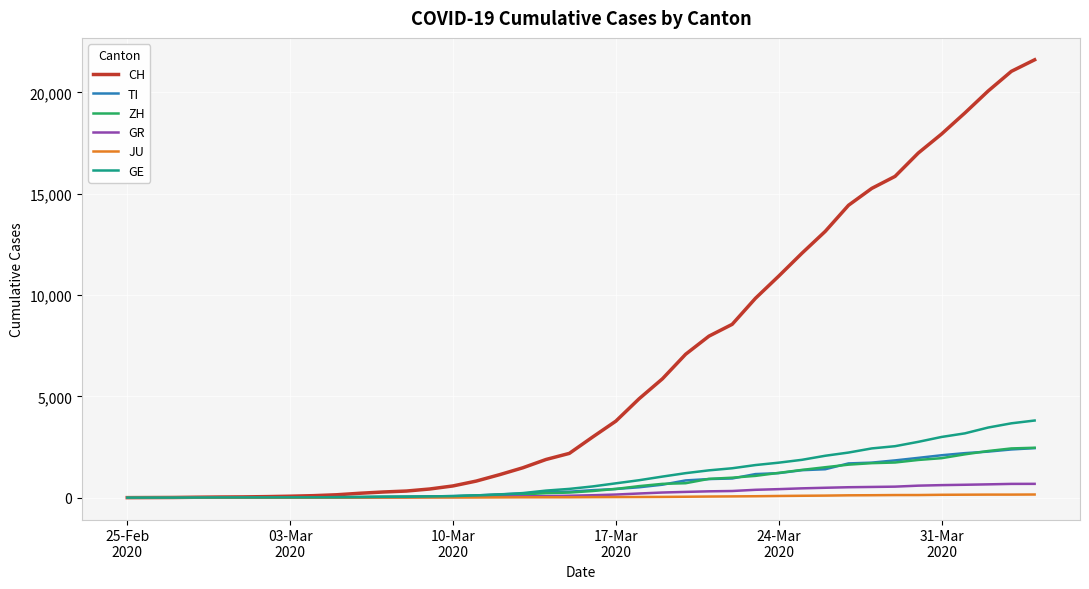

Which series has the largest total across all categories?

CH